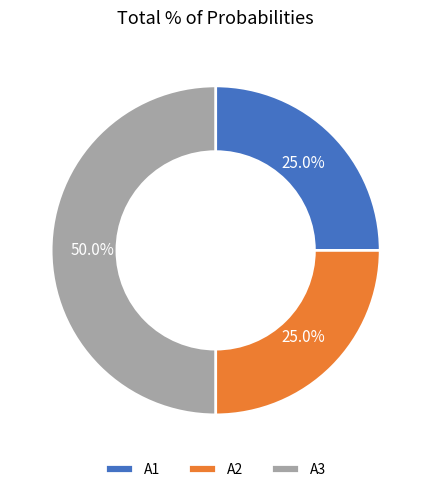

Which slice is the largest?

A3